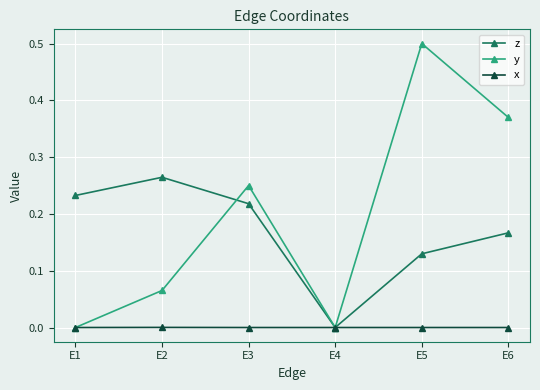

The value of x at E1 is 0.0. True or false?

True